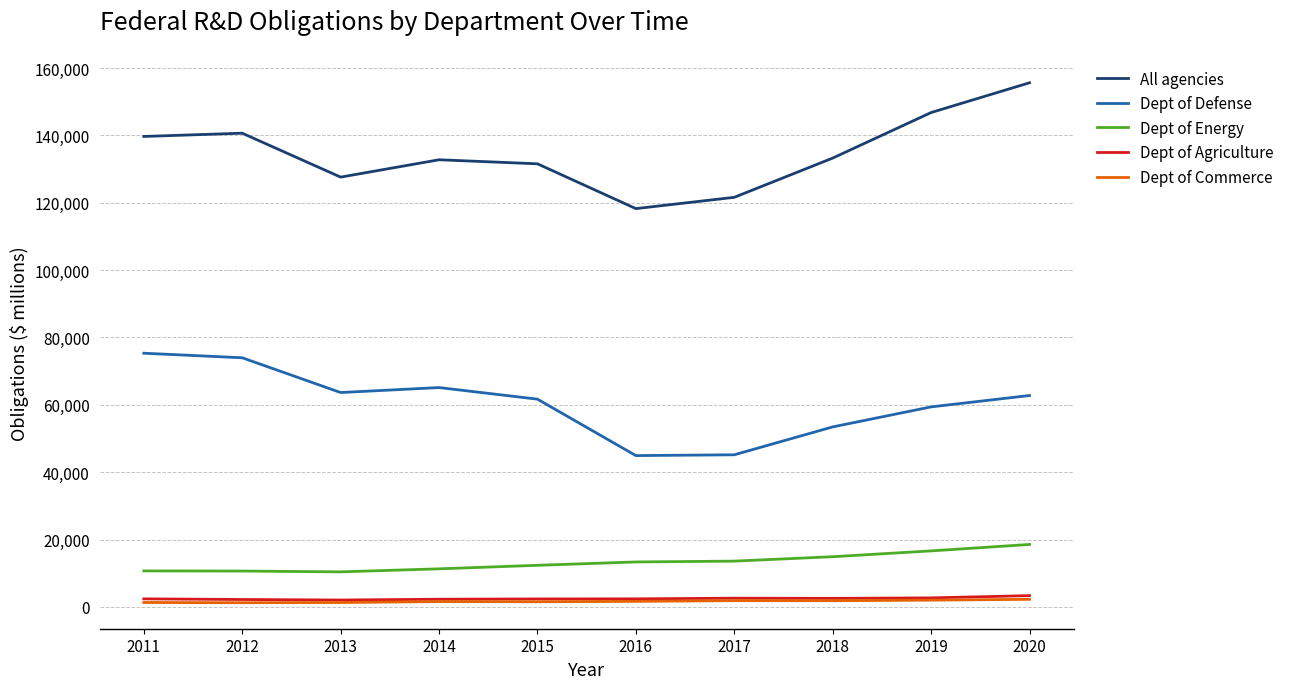

What is the approximate value of Dept of Energy at 2019?

16621.9